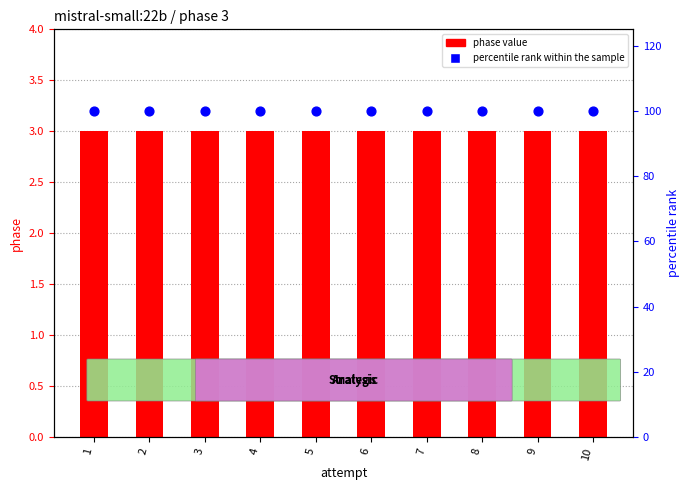

Which series has the largest Y range (max minus min)?

phase value